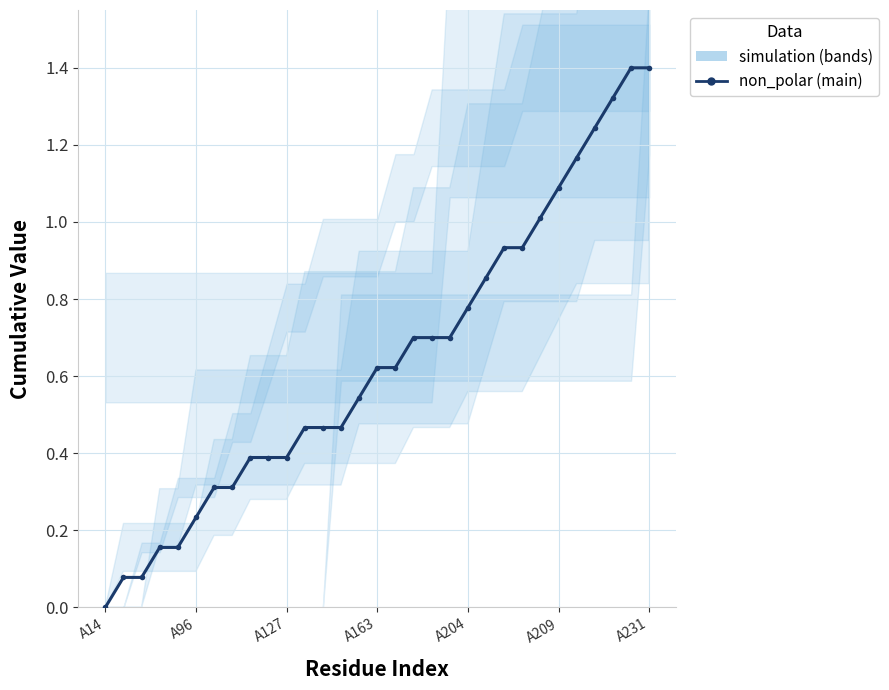

Reading right to left, extract all data points from this chart.

1.4	1.4	1.3	1.2	1.2	1.1	1.0	0.9	0.9	0.9	0.8	0.7	0.7	0.7	0.6	0.6	0.5	0.5	0.5	0.5	0.4	0.4	0.4	0.3	0.3	0.2	0.2	0.2	0.1	0.1	0.0